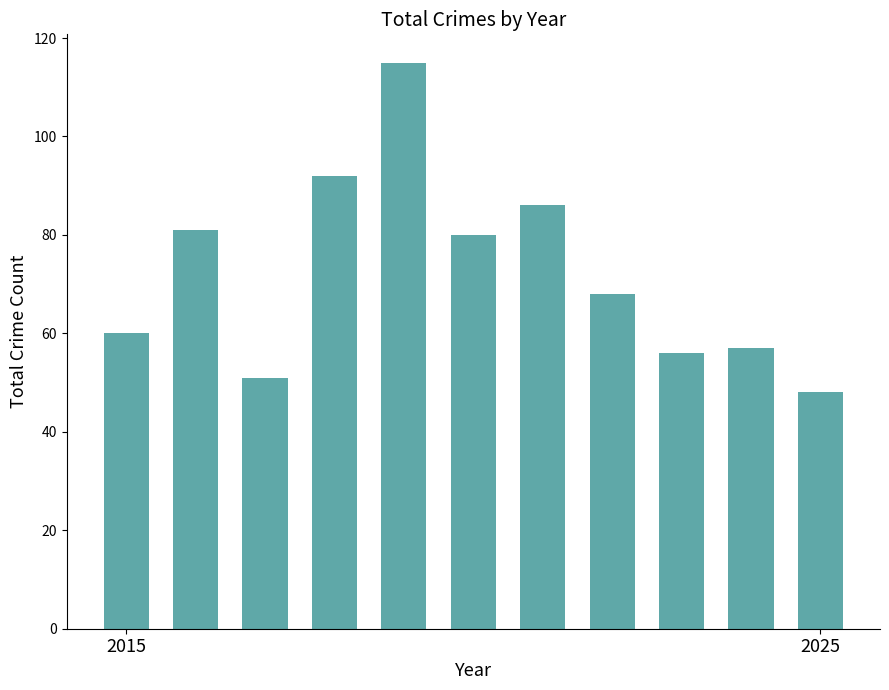

What is the value of the 4th bar from the left?

92